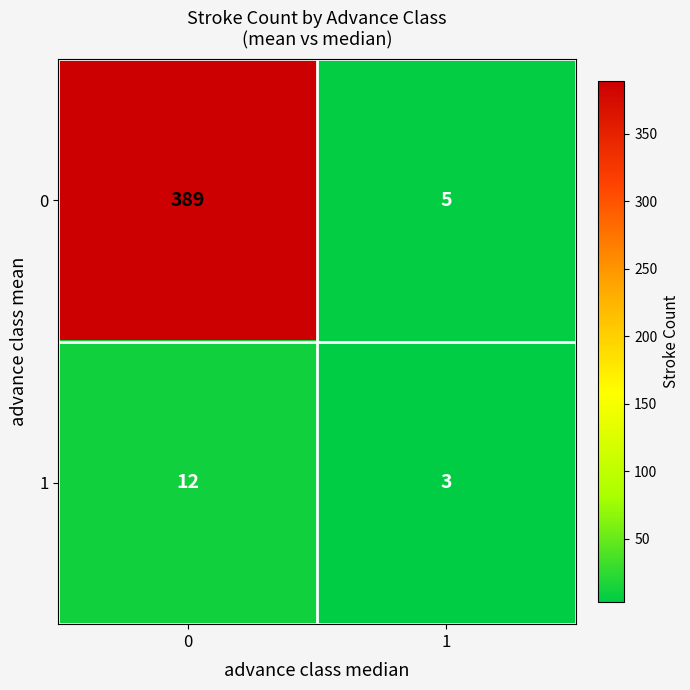

The value of 1 at 0 is 19. True or false?

False